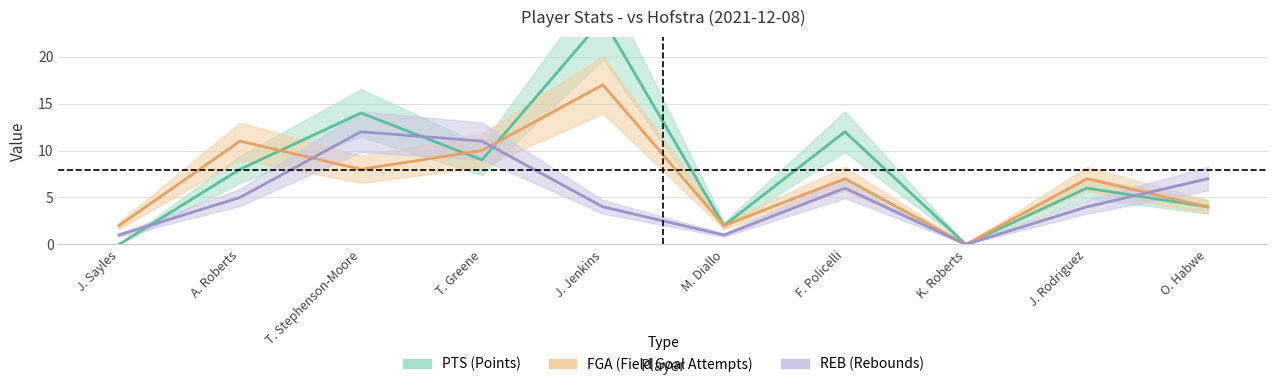

What is the sum of all PTS values?

79